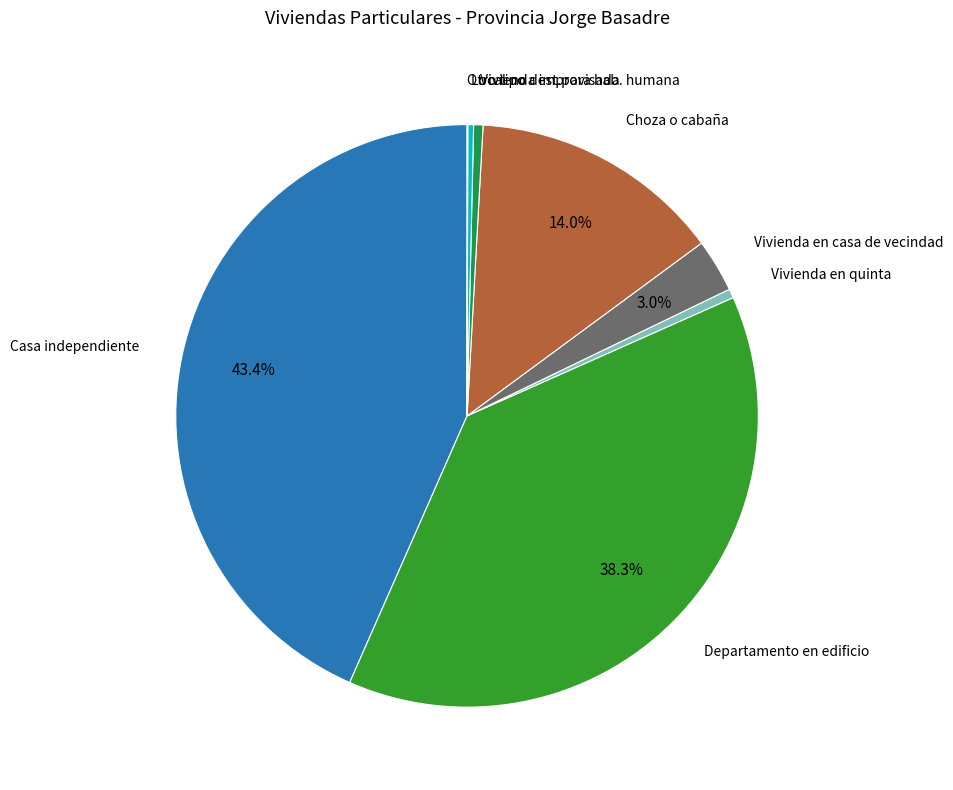

Does any single category account for the majority?

No